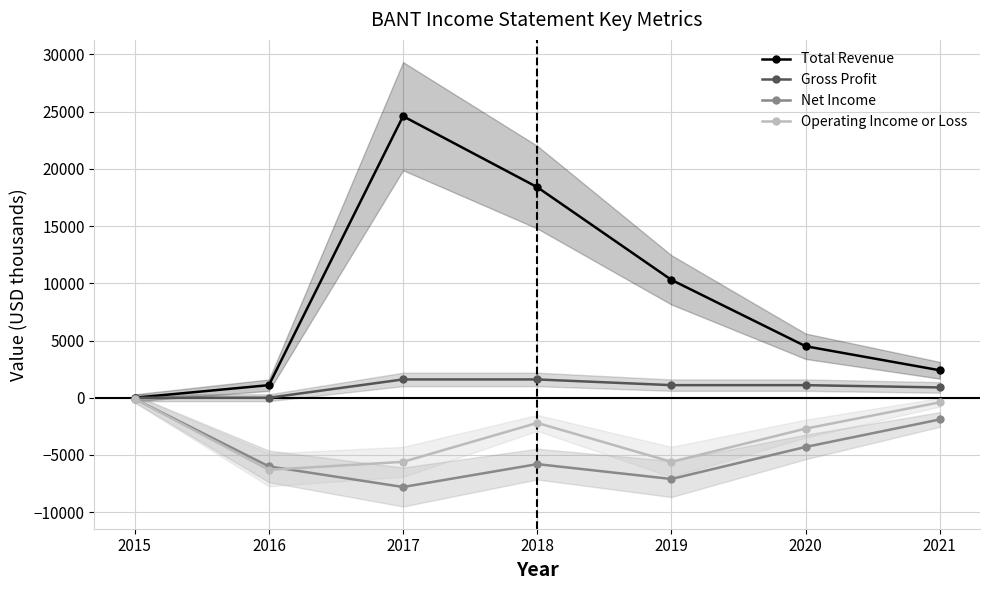

What are all the series names shown in the legend?

Total Revenue, Gross Profit, Net Income, Operating Income or Loss